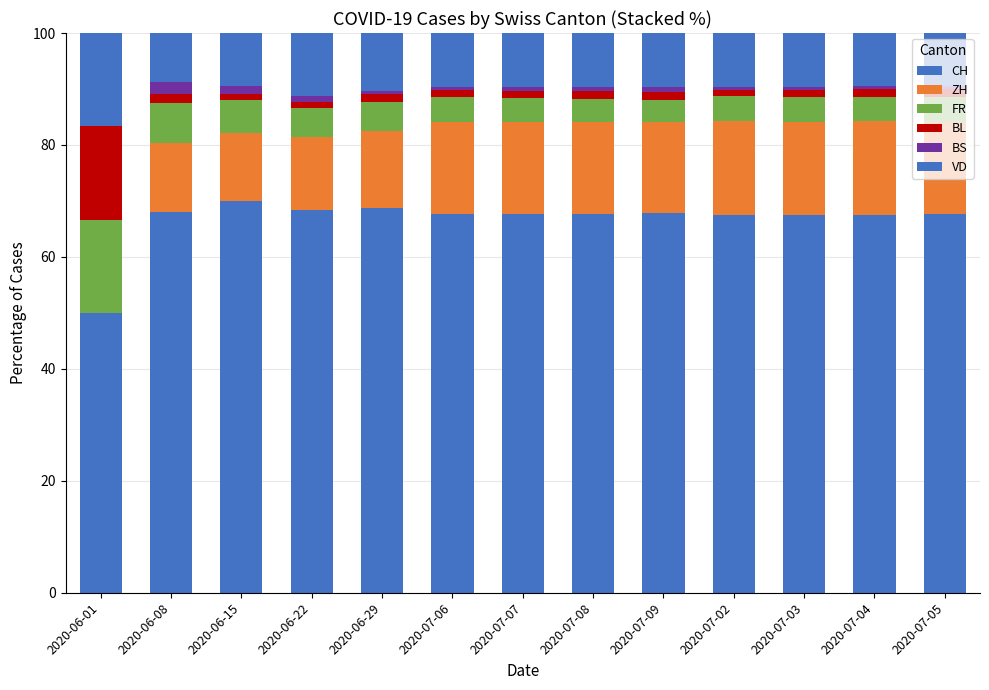

At which category is the sum across all series the highest?

2020-06-08